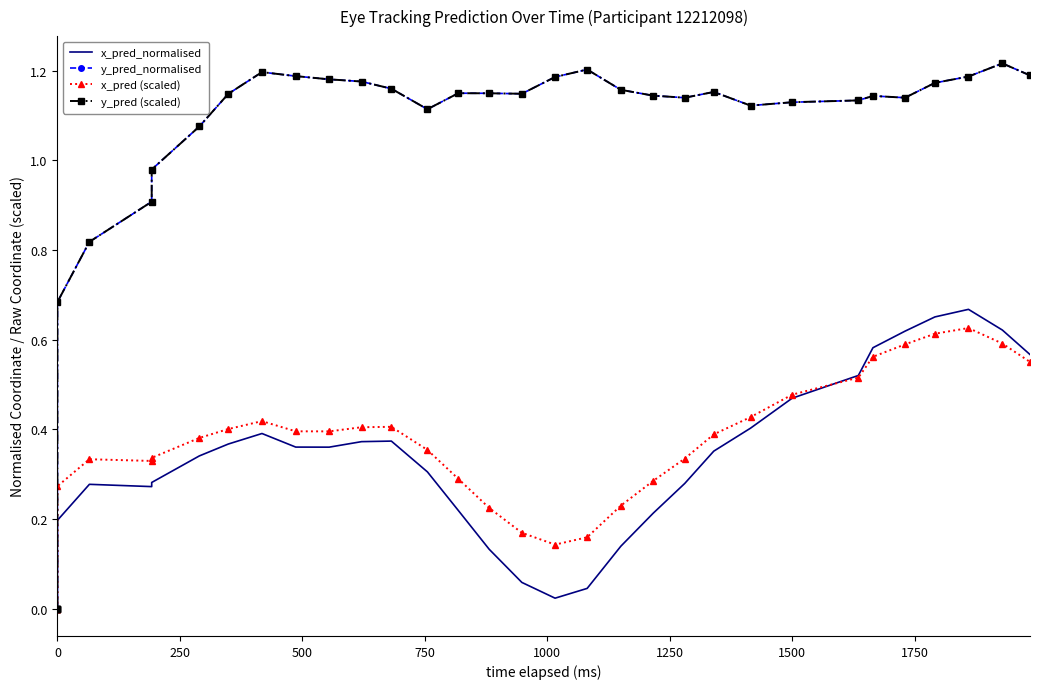

What is the average value of the x_pred_normalised series?

0.3